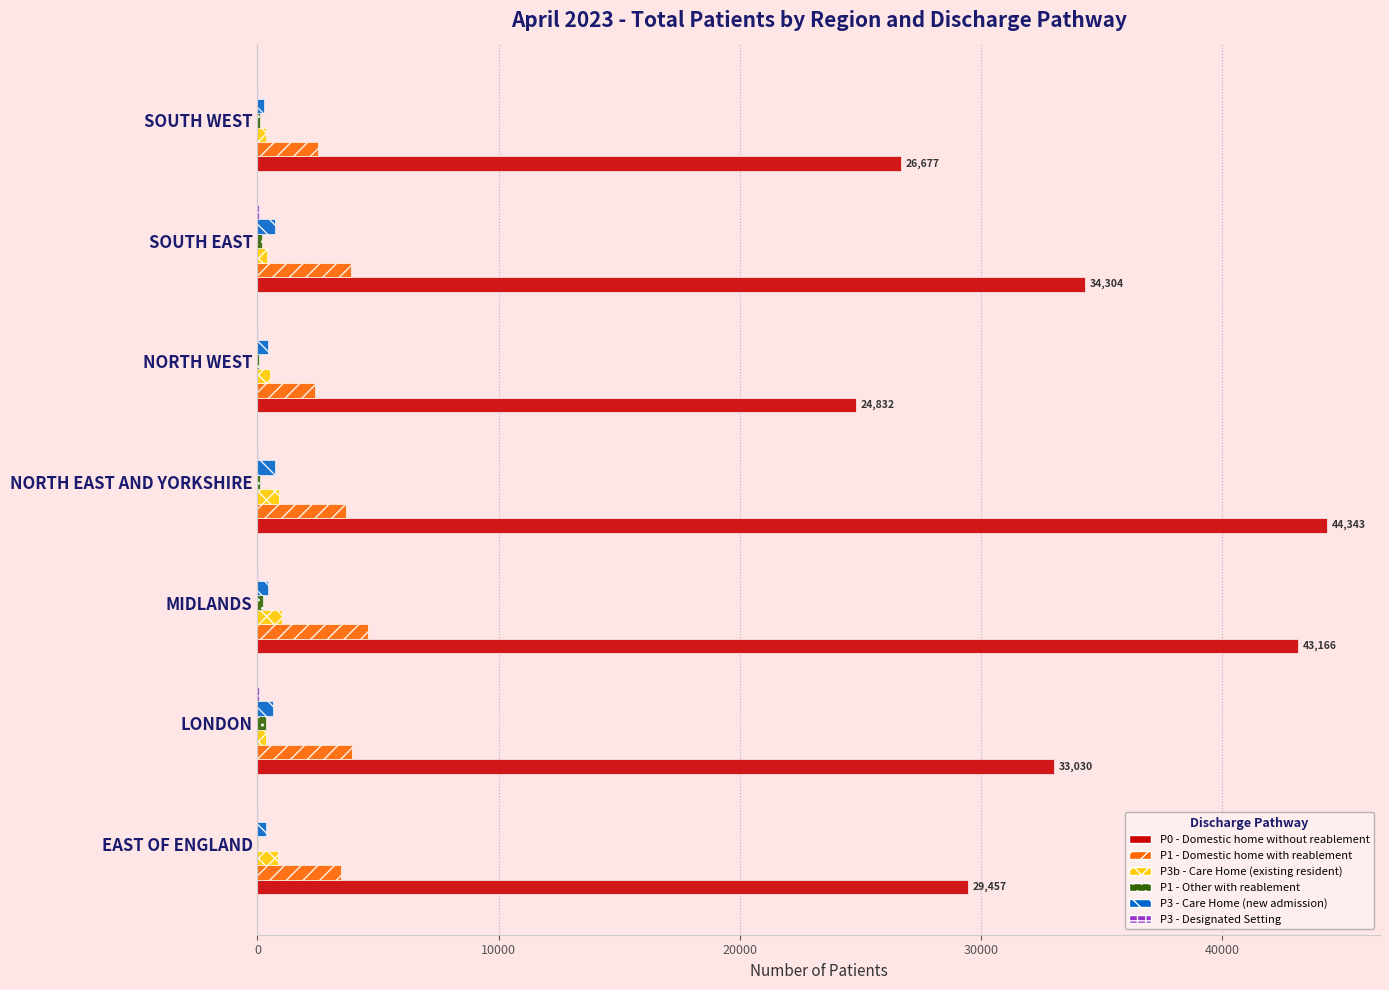

What is the sum of all P3 - Care Home (new admission) values?

3628